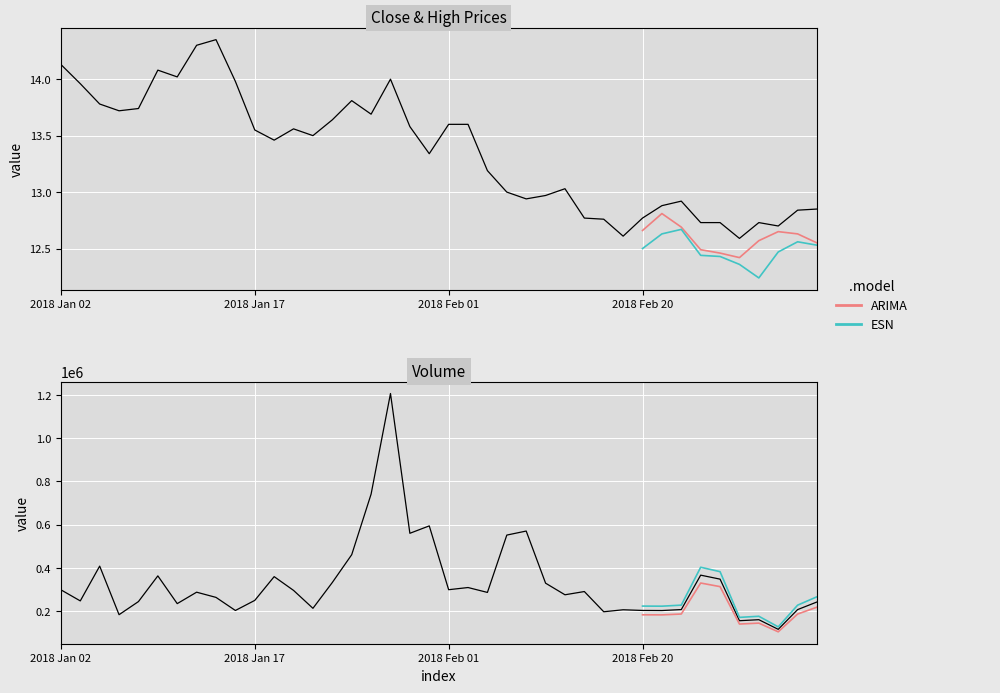

What is the minimum value for High?

12.6